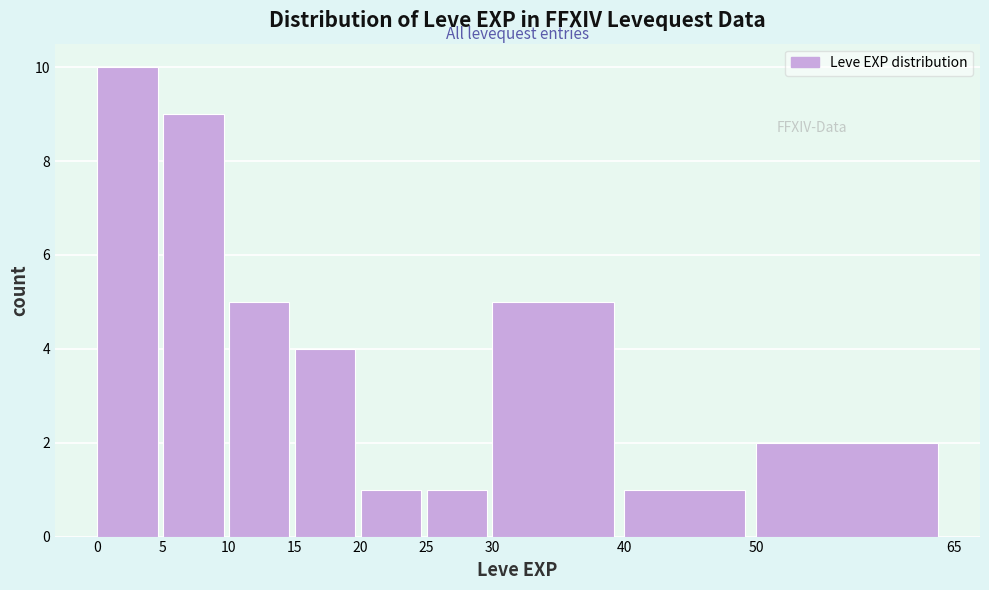

Reading left to right, list every bar in this chart as the range it spans on the x-axis followed by its height. The values are not printed on the chart, so give them approximately, as read against the axis.

0 to 5: 10
5 to 10: 9
10 to 15: 5
15 to 20: 4
20 to 25: 1
25 to 30: 1
30 to 40: 5
40 to 50: 1
50 to 65: 2